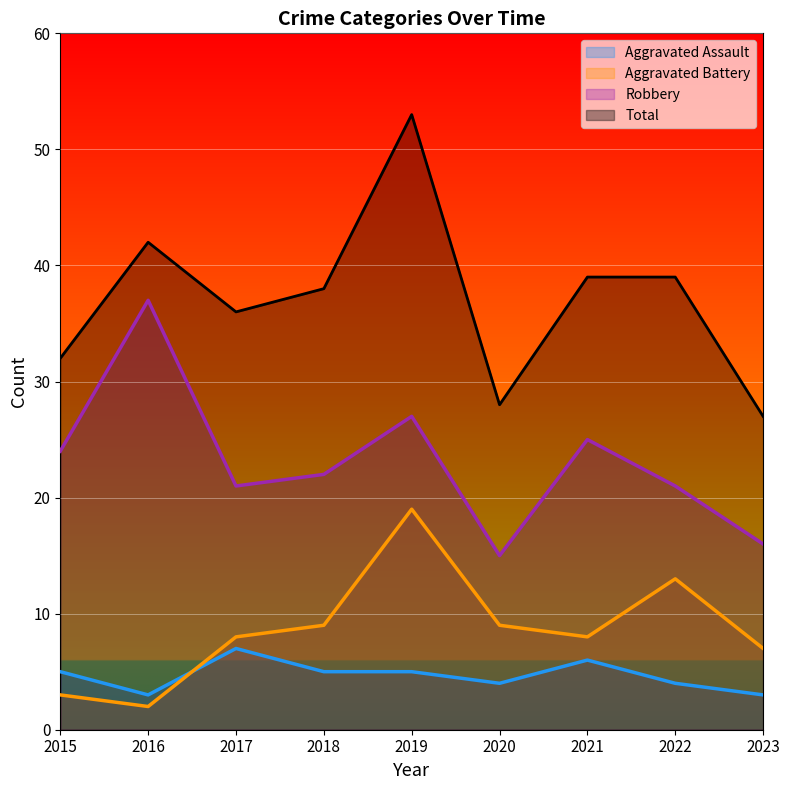

At how many categories does at least one series exceed 44?

1